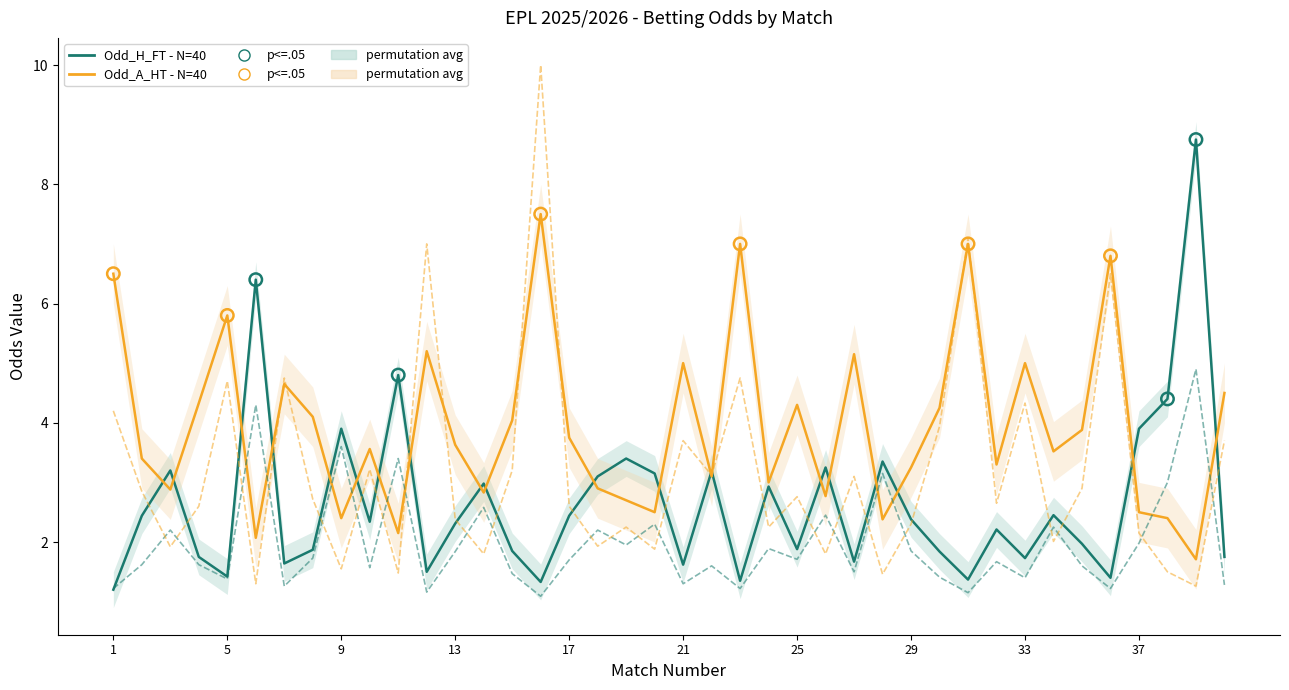

Which series contains the highest Y value?

Odd_Corners_A